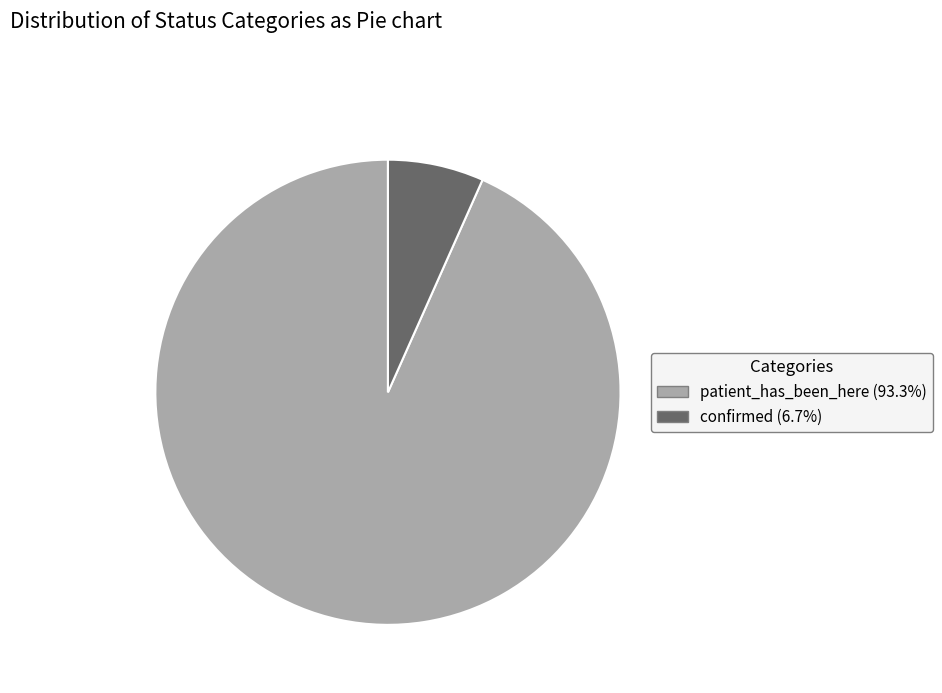

What is the ratio of the value at patient_has_been_here to the value at confirmed?

14.0